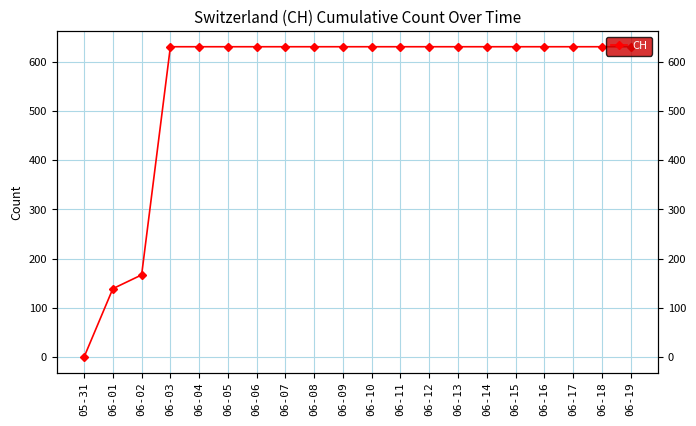

How many distinct data groups are displayed?

1